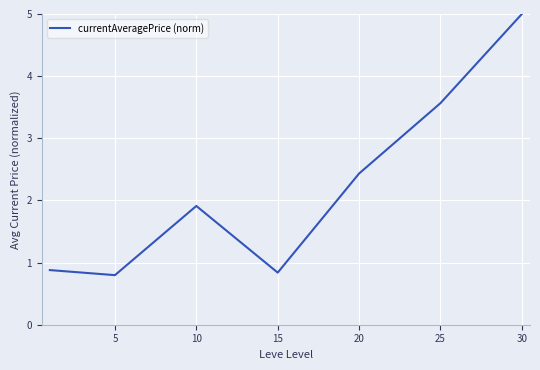

Count the values in the range 0 to 3.

5